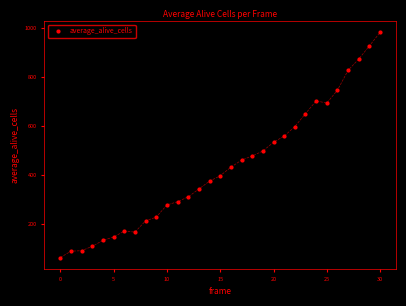

What is the range of Y values (max minus min)?

920